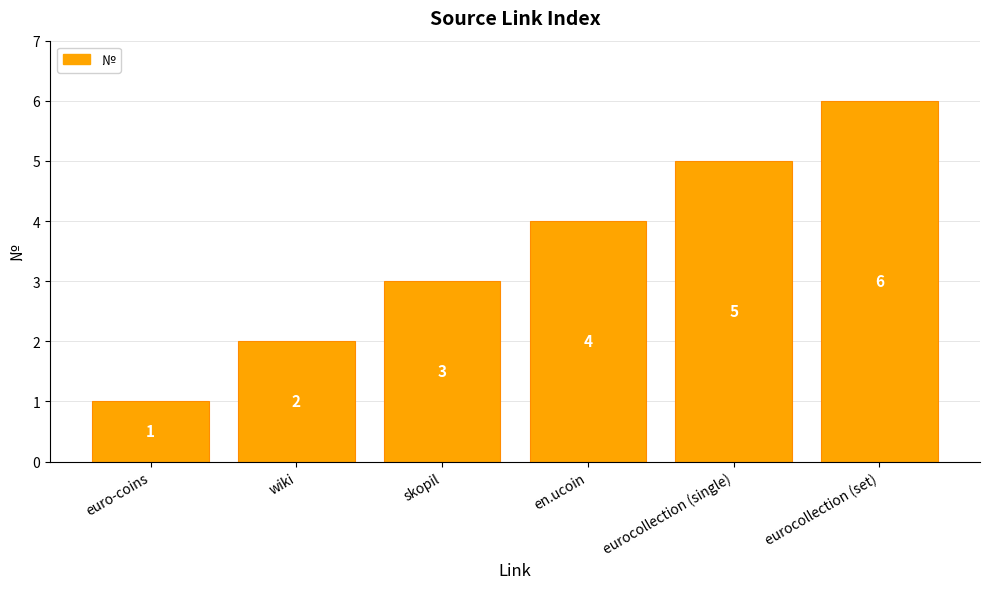

What is the difference between the second highest and second lowest values?

3